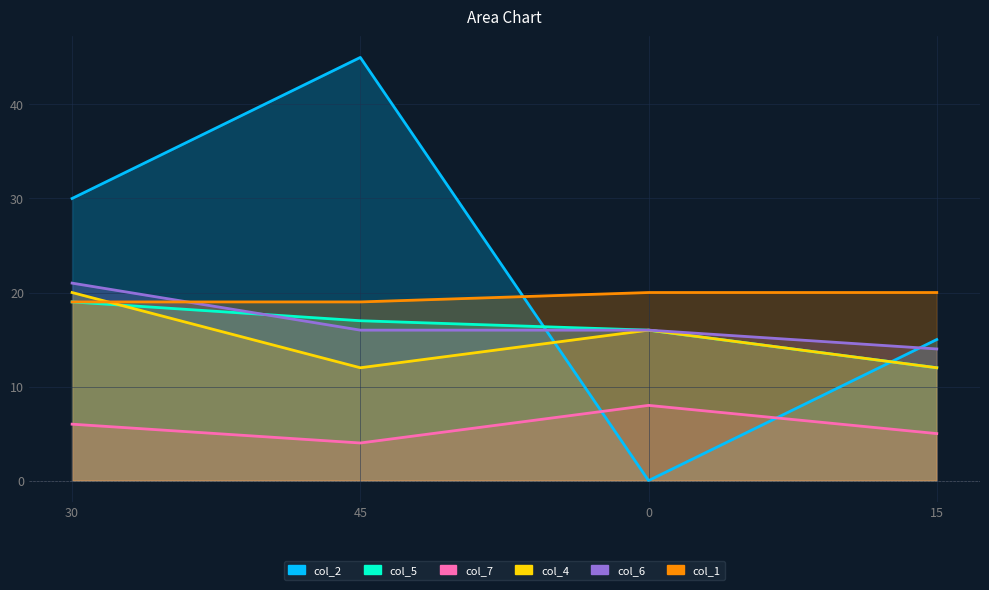

Does the chart display data point markers on the line(s)?

No